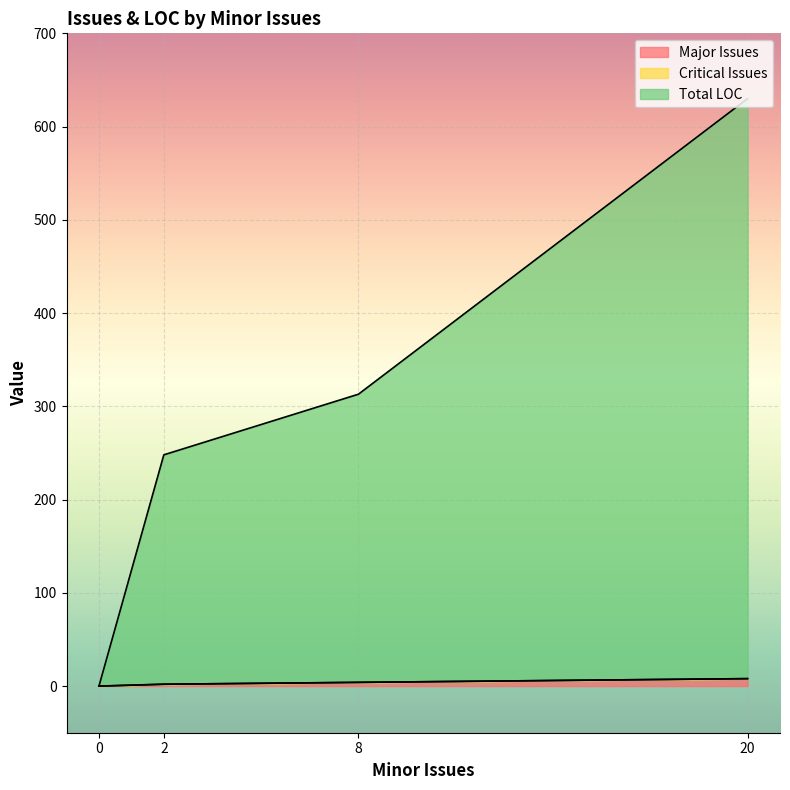

Count the number of categories in the chart.

4